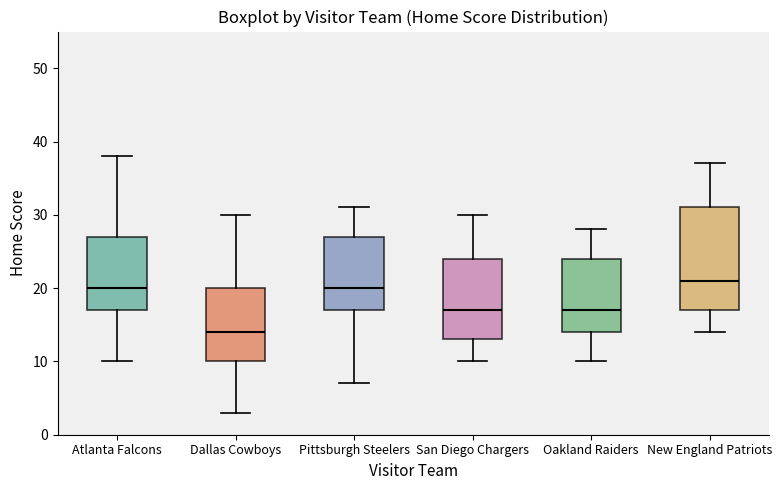

Where does the lower whisker of the box for New England Patriots end on the y-axis? The values are not printed on the chart, so give them approximately, as read against the axis.

14